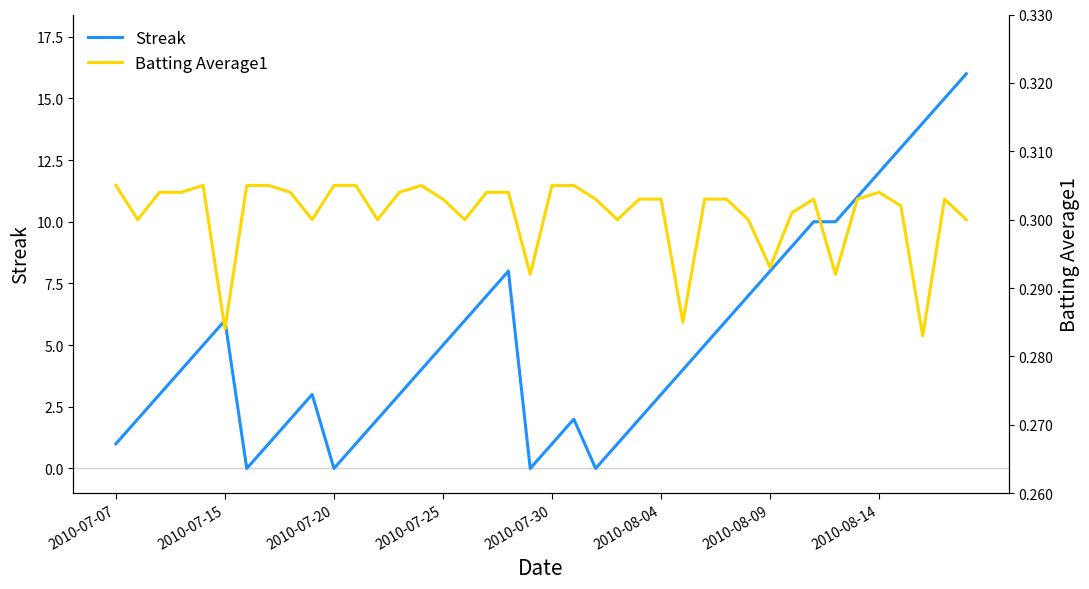

Is the value of Batting Average1 at 32 greater than the value of Streak at 11?

No